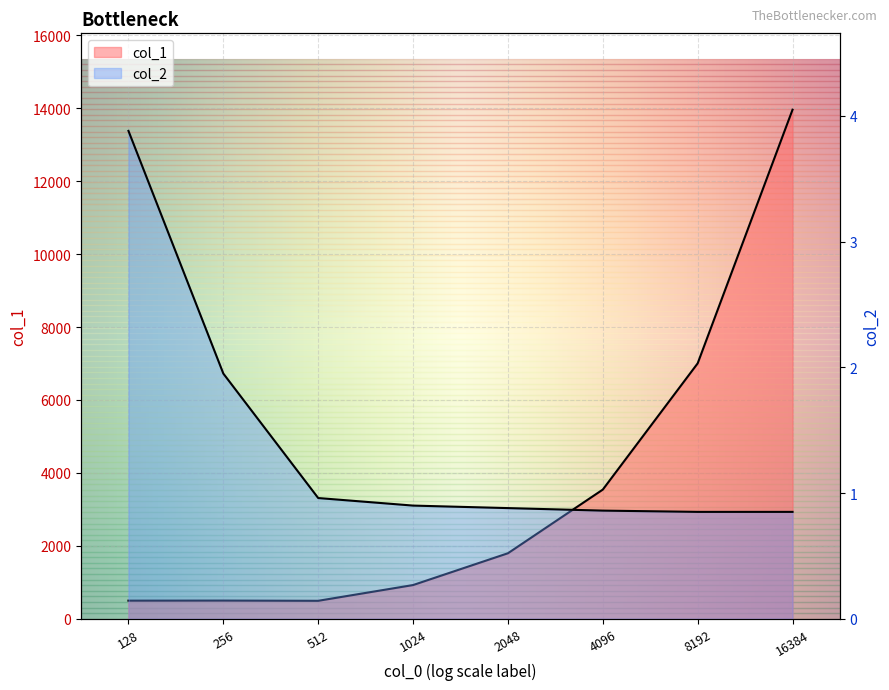

What is the value of the col_2 point at the 6th from the left?

0.9